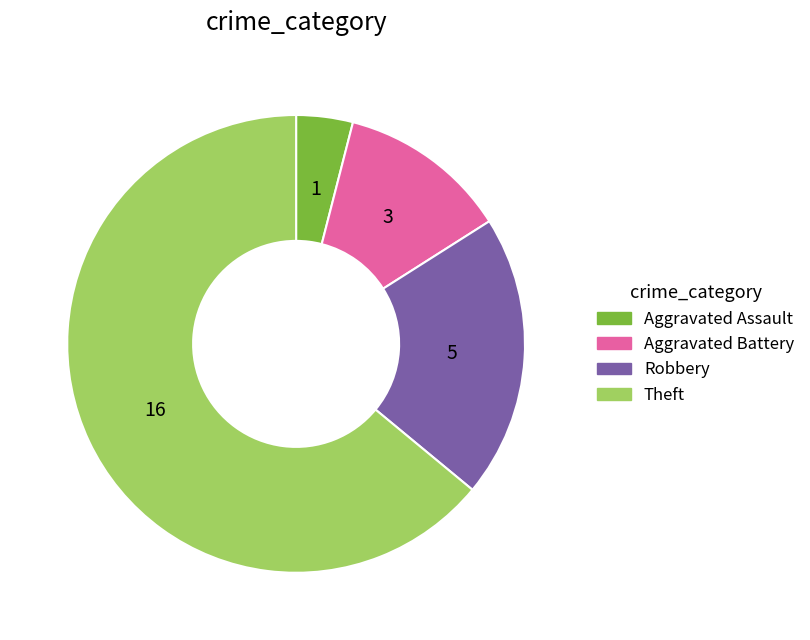

Which slice is the largest?

Theft